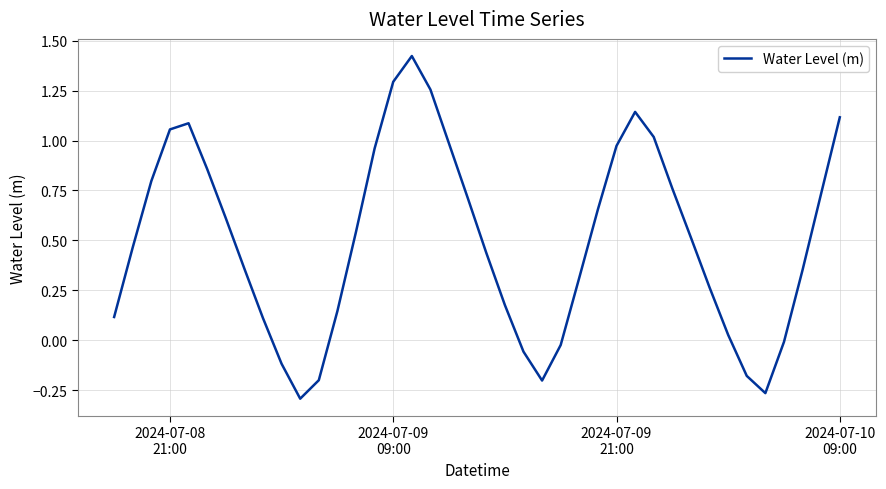

What is the difference between the maximum and minimum values?

1.7